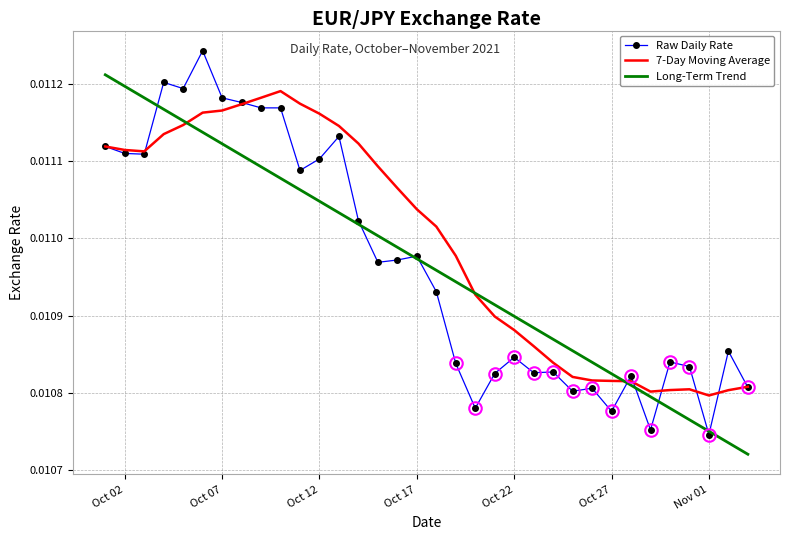

Which series has the largest range (max minus min)?

Raw Daily Rate